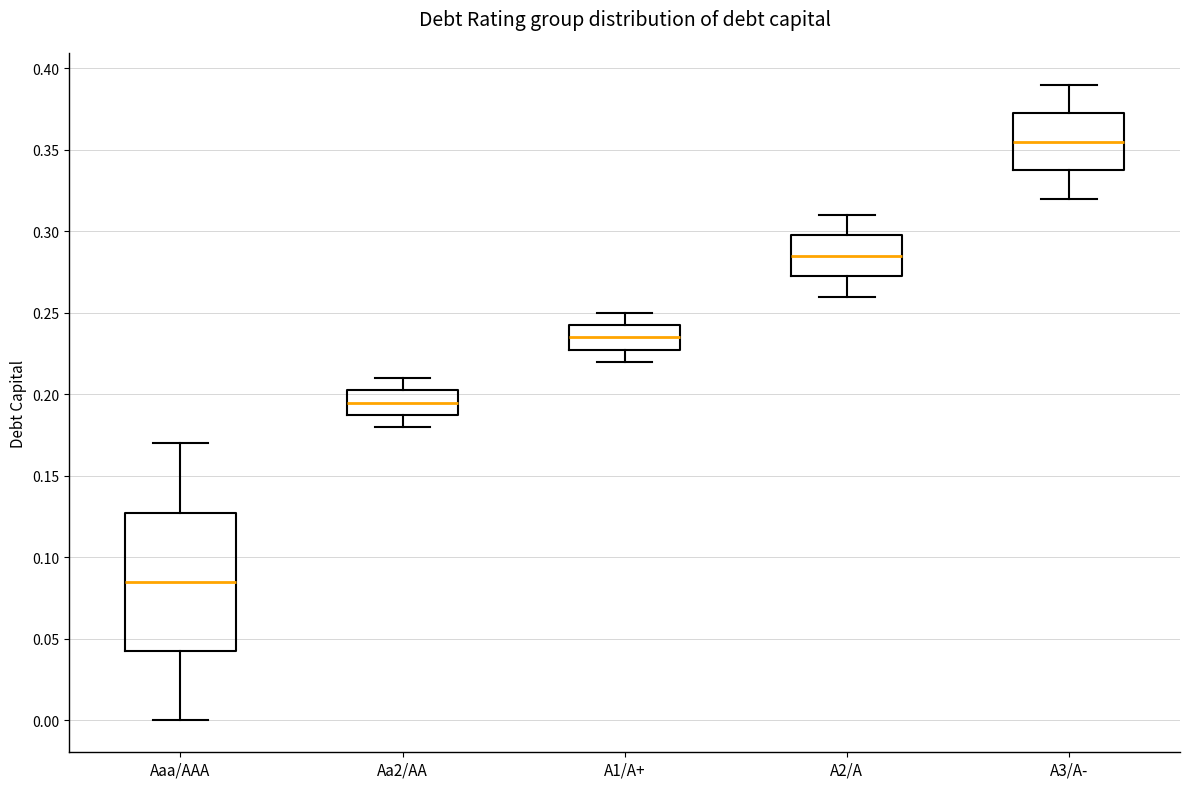

Reading left to right, read every box against the y-axis: the position of its median line, the range the box covers, and the ends of its whiskers. The values are not printed on the chart, so give them approximately, as read against the axis.

Aaa/AAA: median 0.085, box 0.045 to 0.130, whiskers 0.000 to 0.170
Aa2/AA: median 0.195, box 0.190 to 0.205, whiskers 0.180 to 0.210
A1/A+: median 0.235, box 0.230 to 0.245, whiskers 0.220 to 0.250
A2/A: median 0.285, box 0.275 to 0.300, whiskers 0.260 to 0.310
A3/A-: median 0.355, box 0.340 to 0.375, whiskers 0.320 to 0.390